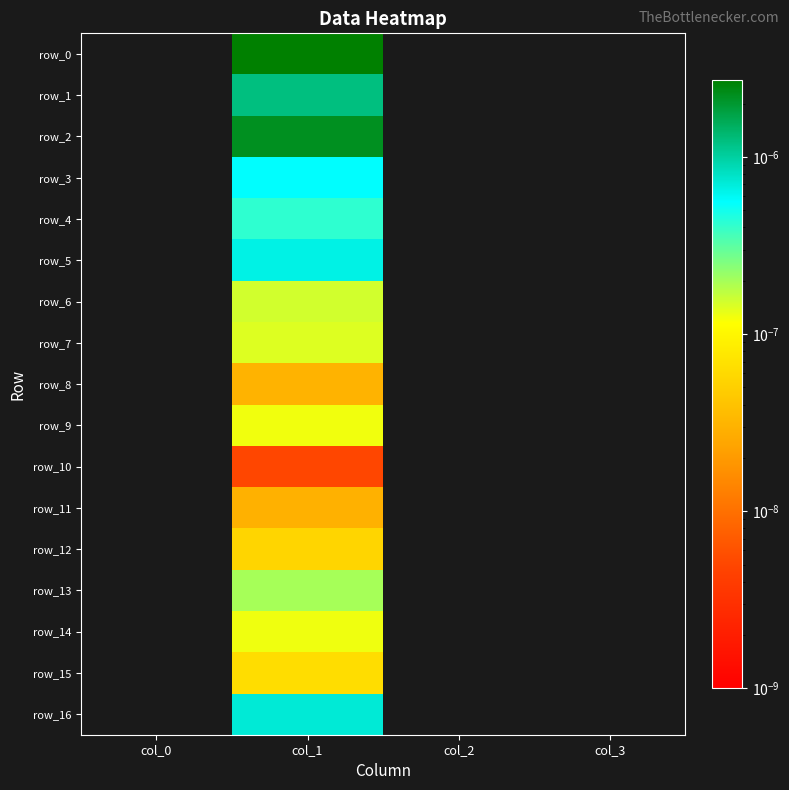

The row_14 series shows 0.0 at col_3. True or false?

False